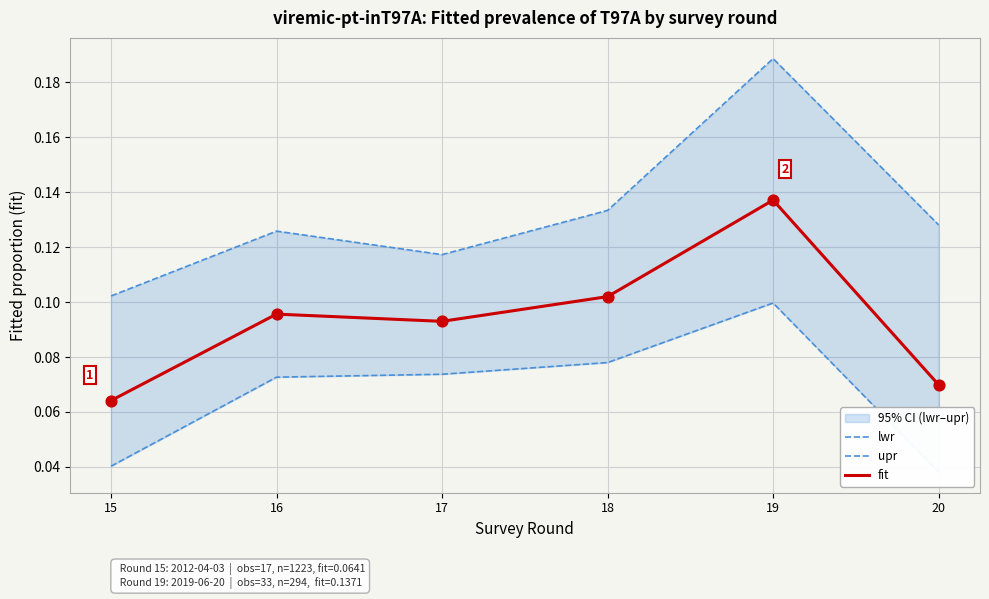

Which series reaches the minimum Y coordinate?

lwr